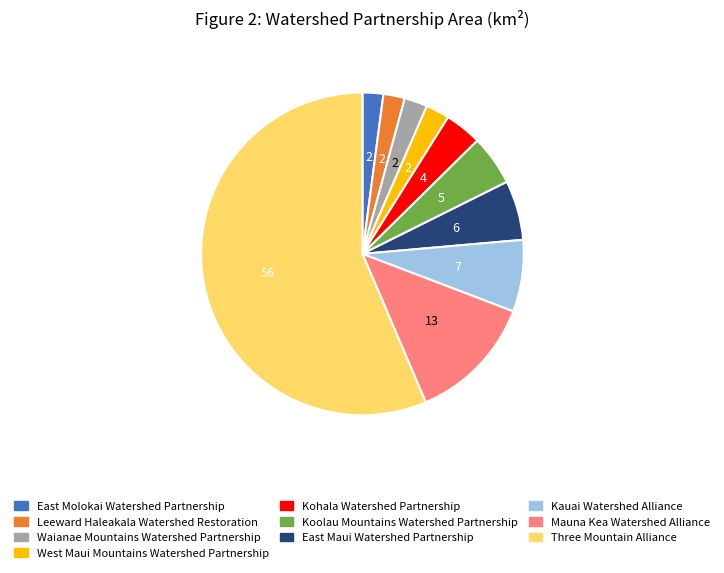

The Mauna Kea Watershed Alliance slice represents 22% of the pie. True or false?

False